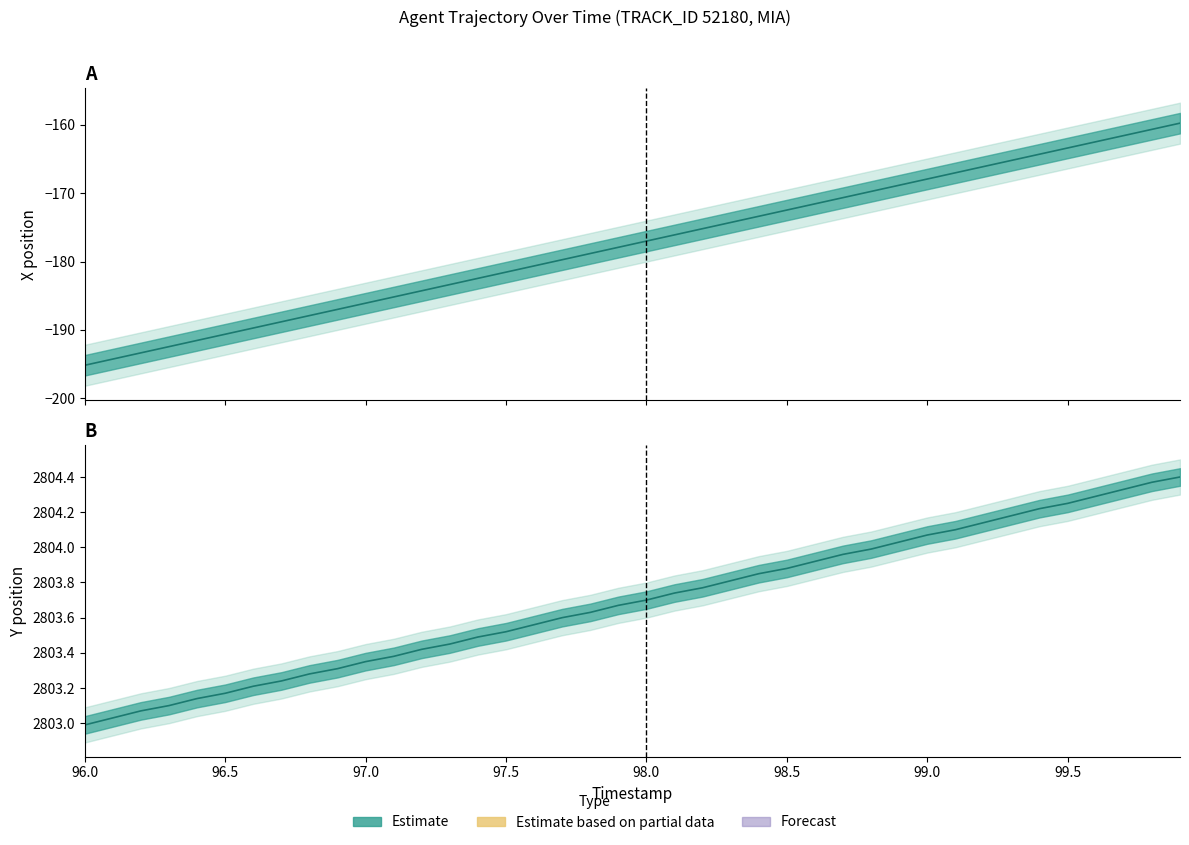

What is the difference between the maximum and minimum values in the Y position series?

1.4